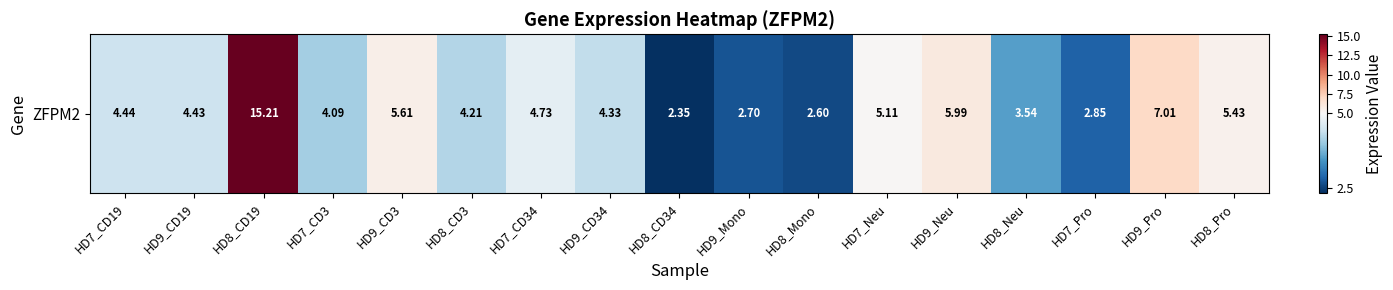

What is the difference between the values at HD7_Pro and HD8_CD19?

12.4